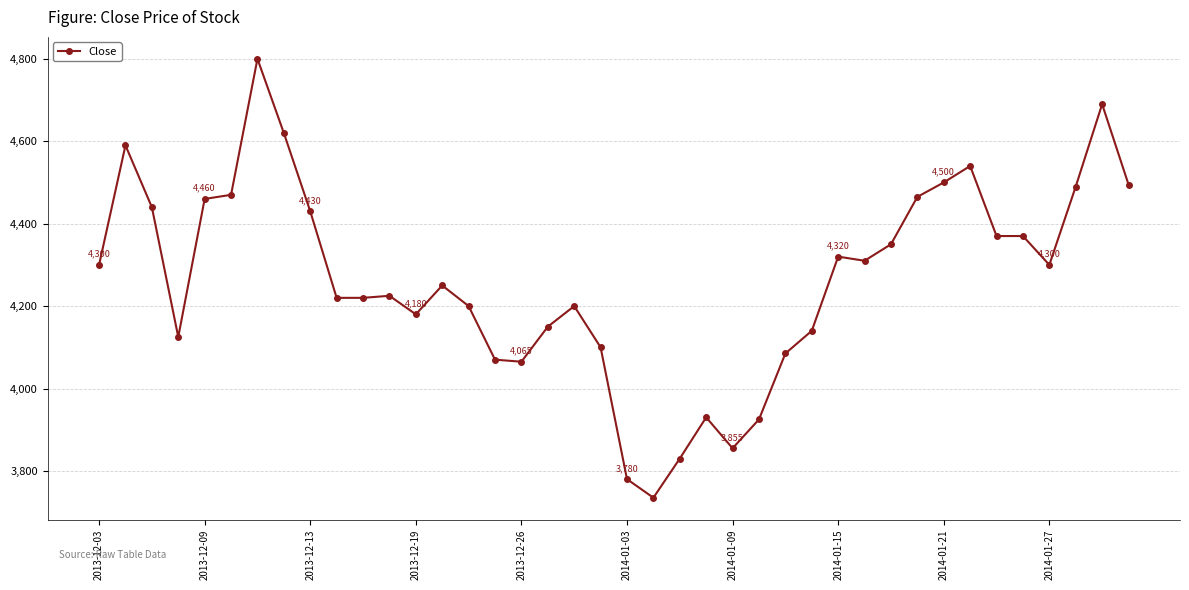

Count the number of data series in this chart.

1